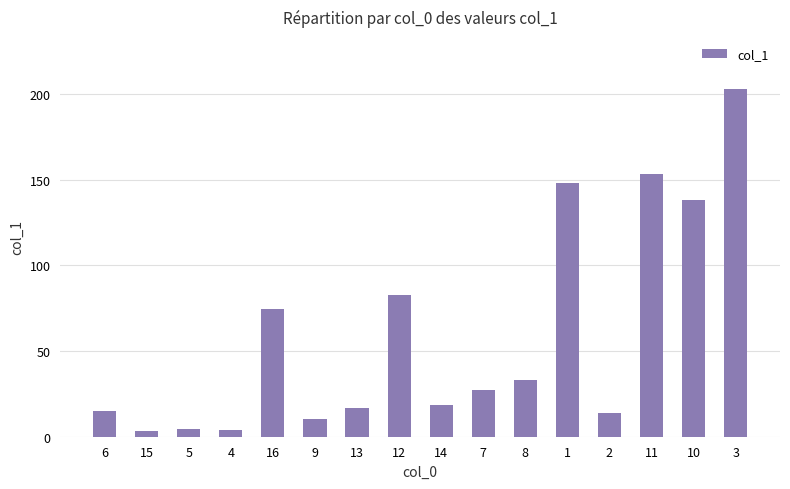

Between 15 and 14, which is larger?

14